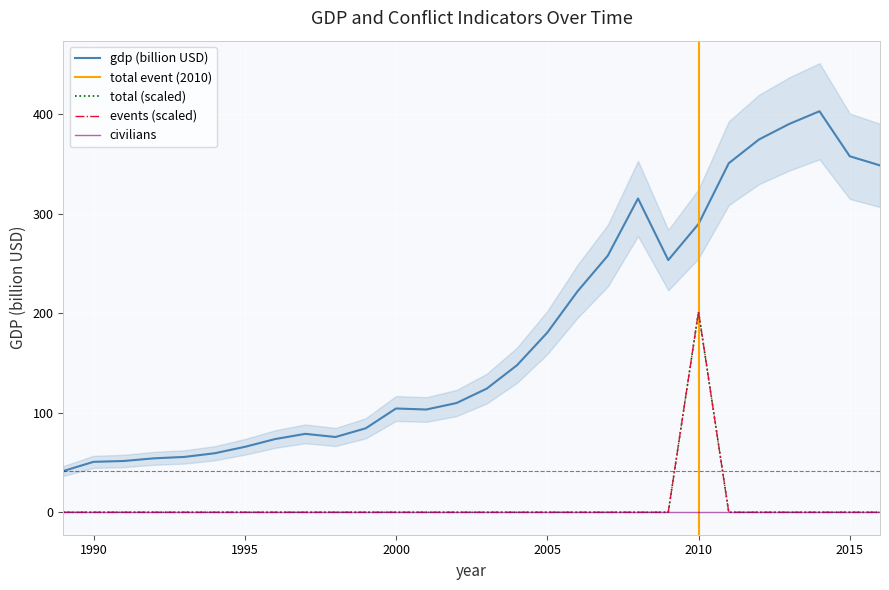

True or false: events and total cross at least once.

False